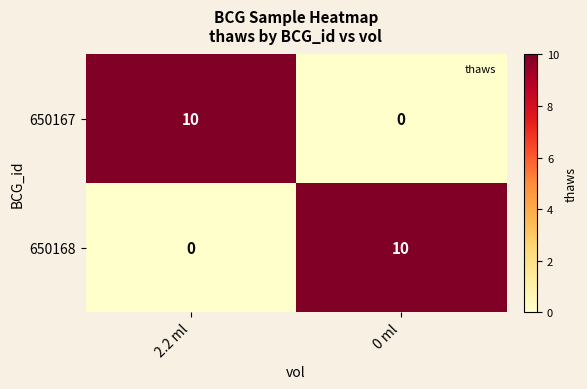

How many categories are shown in the chart?

2